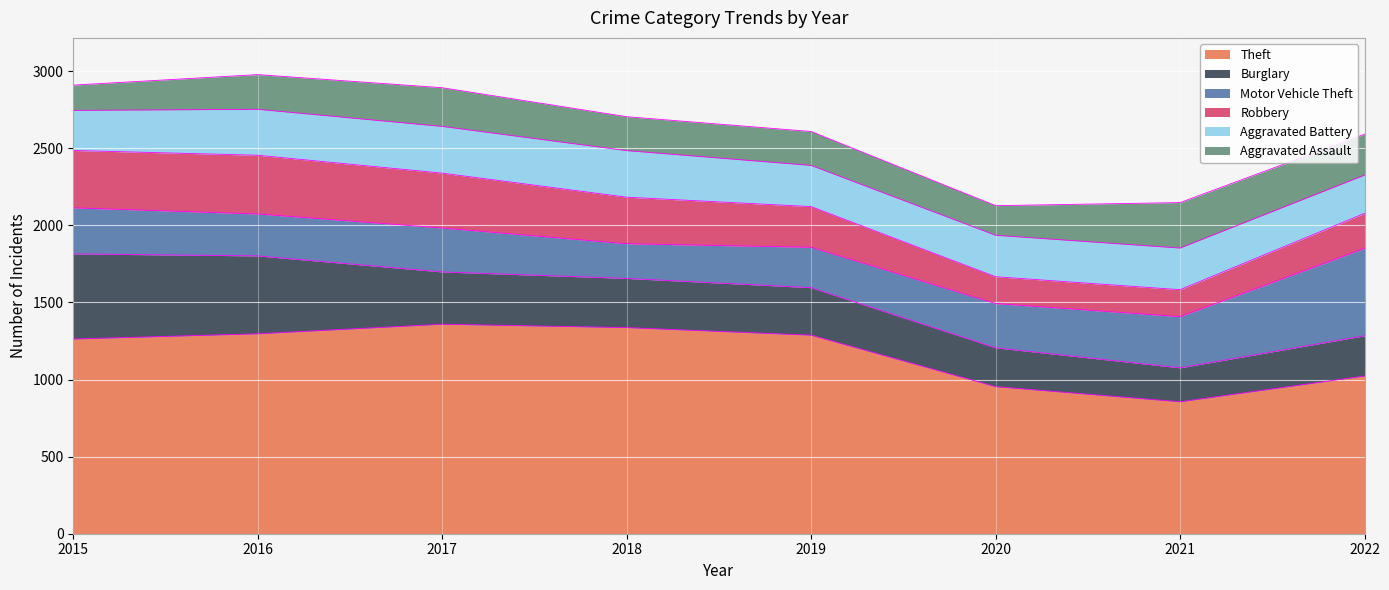

How many times do Burglary and Aggravated Battery cross each other?

2